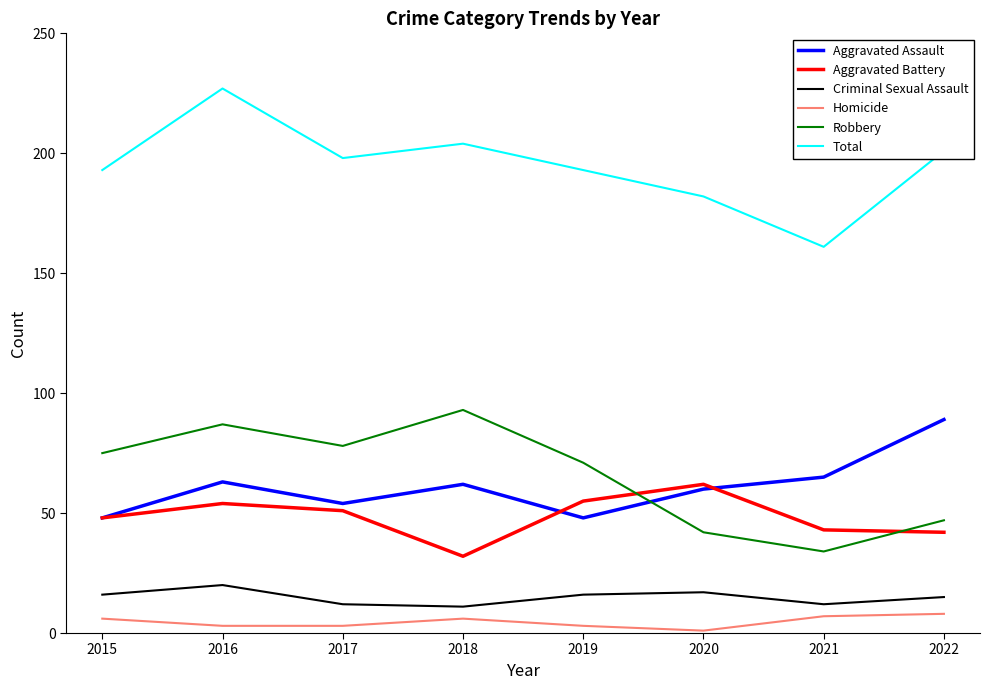

What is the difference between the Robbery values at 2016 and 2015?

12